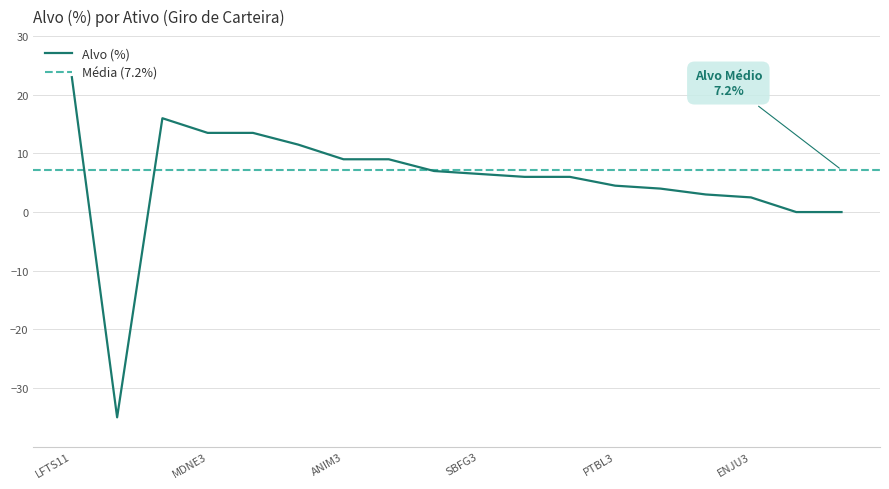

What is the smallest value displayed?

-35.0